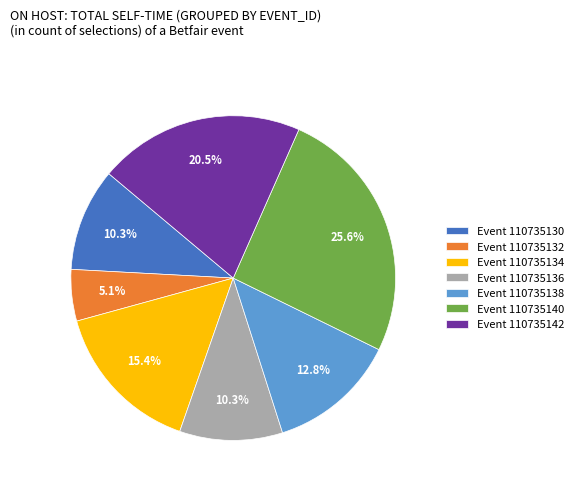

Does Event 110735140 account for over 50% of the chart?

No